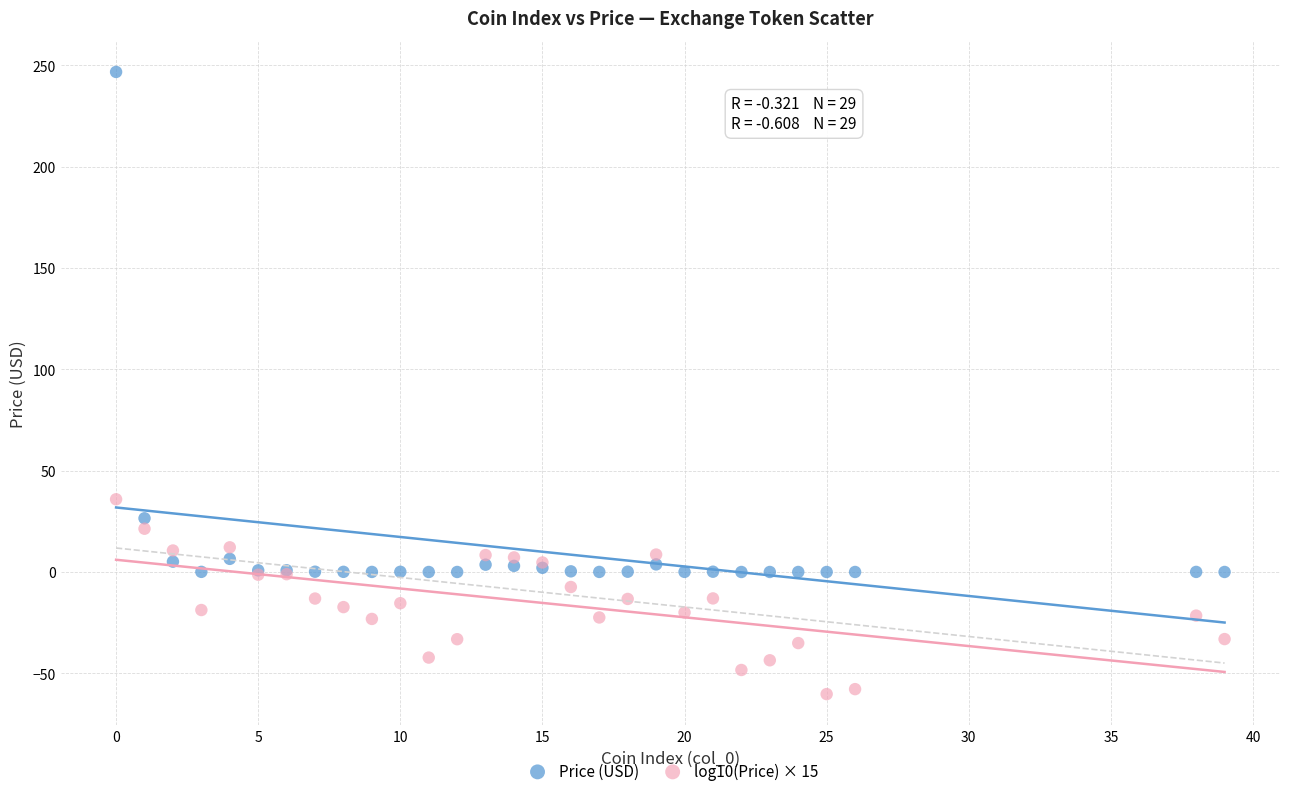

Which series reaches the maximum Y coordinate?

Price (USD)